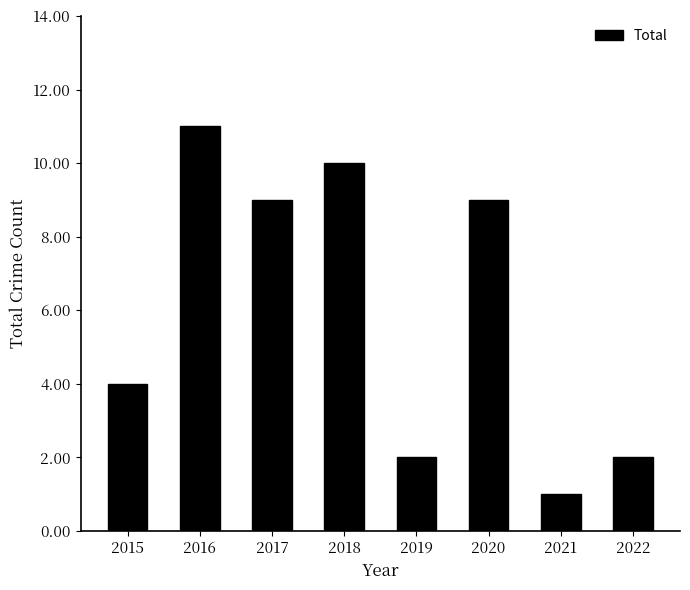

What is the change in value from 2017 to 2021?

-8